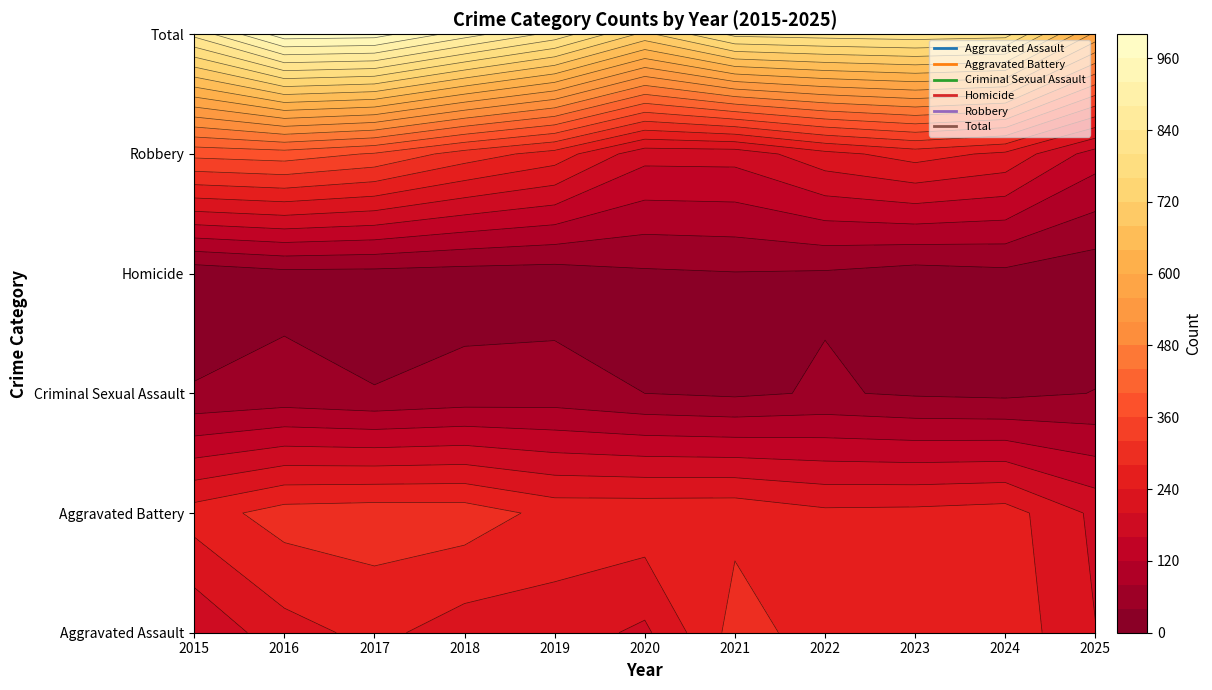

Between 2022 and 2025, which series saw the biggest shift?

Total